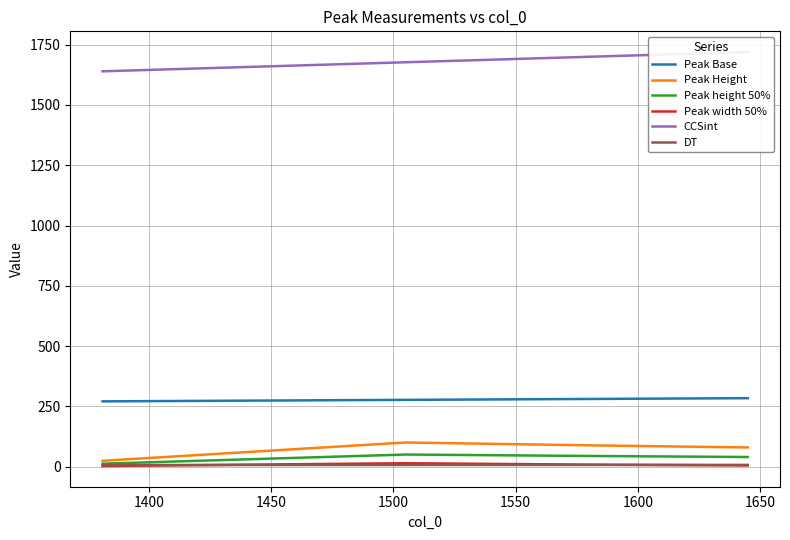

What are all the series names shown in the legend?

Peak Base, Peak Height, Peak height 50%, Peak width 50%, CCSint, DT